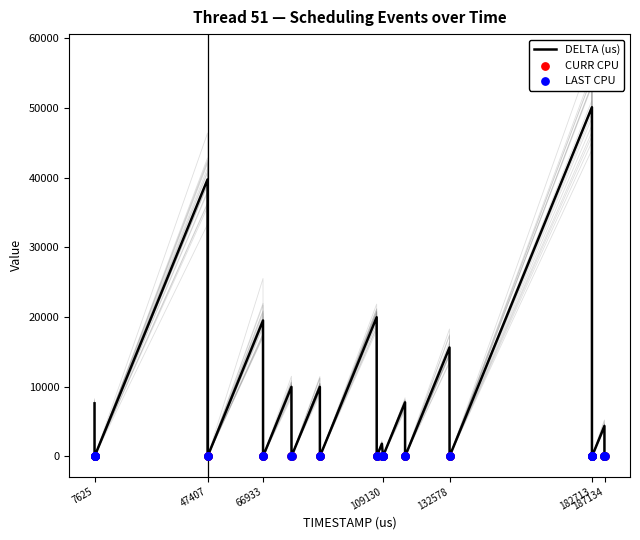

Which series contains the highest Y value?

DELTA (us)